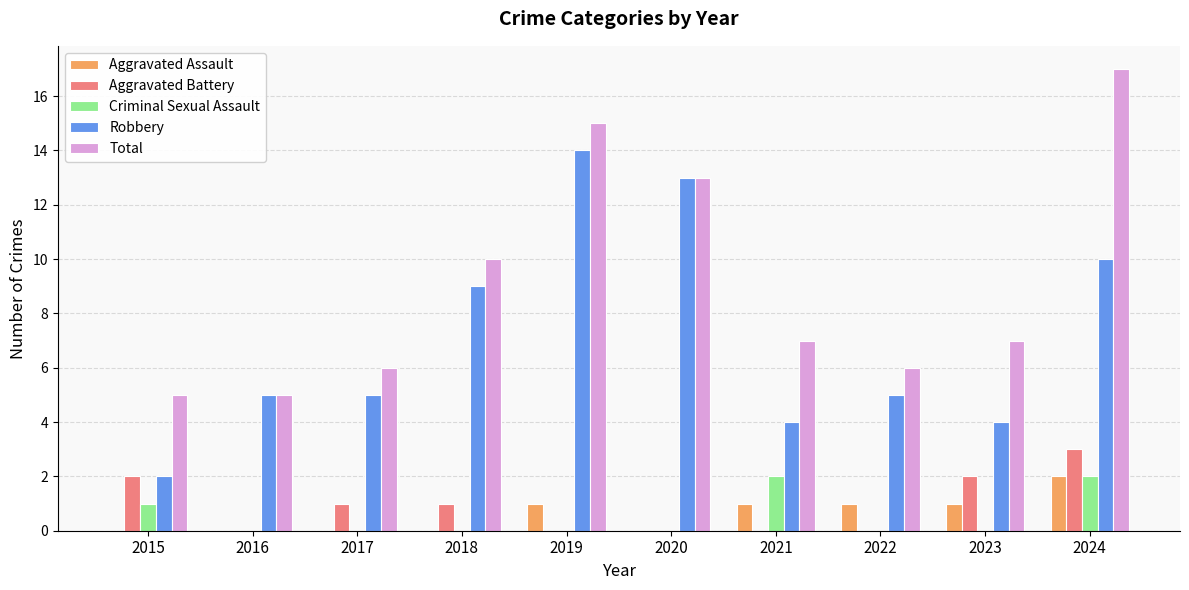

Which category has the highest value across all series?

2024